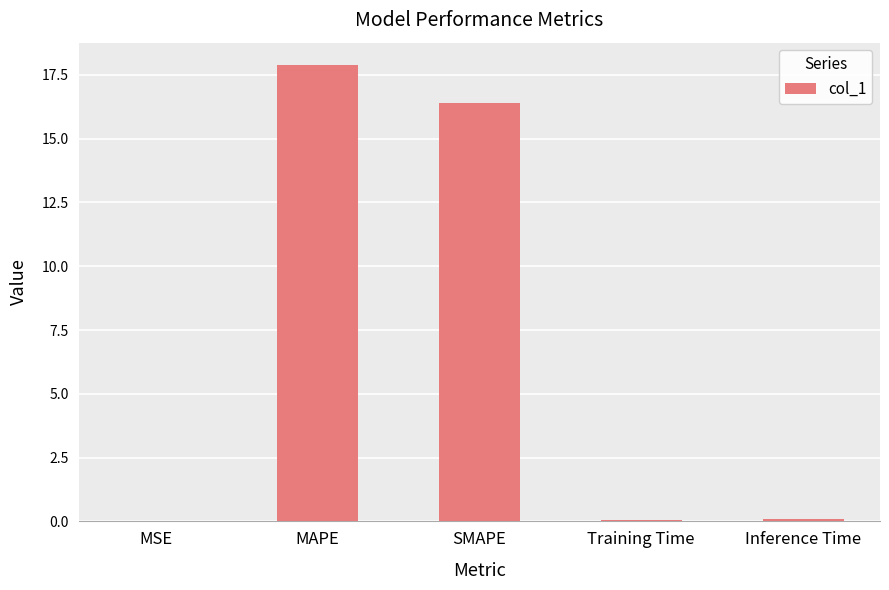

The chart shows a value of 21.4 at SMAPE. True or false?

False